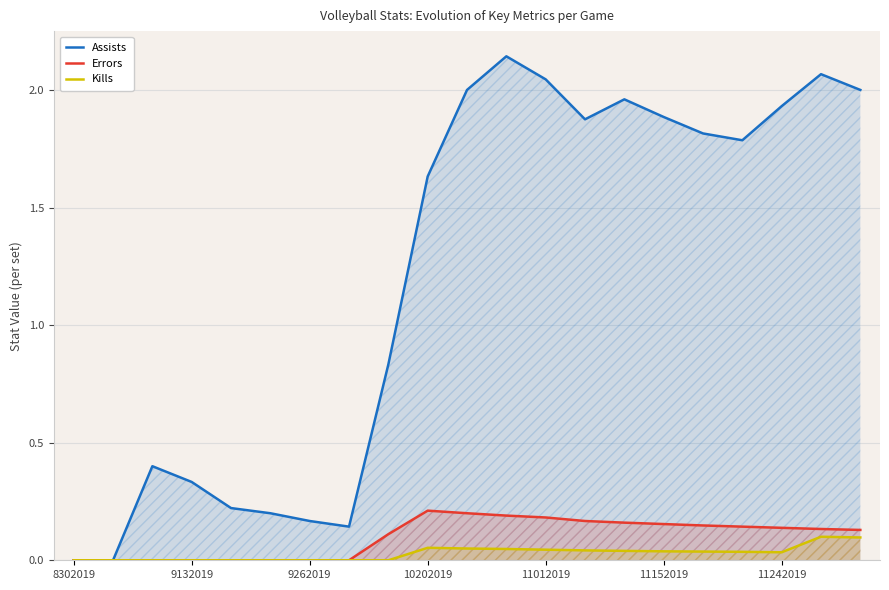

List the series in order of their peak value, highest first.

Assists, Errors, Kills